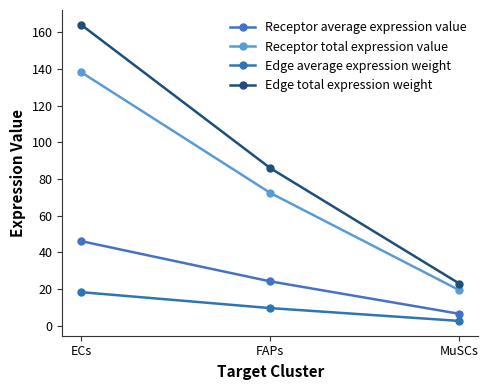

List the series in order of their overall mean, highest first.

Edge total expression weight, Receptor total expression value, Receptor average expression value, Edge average expression weight